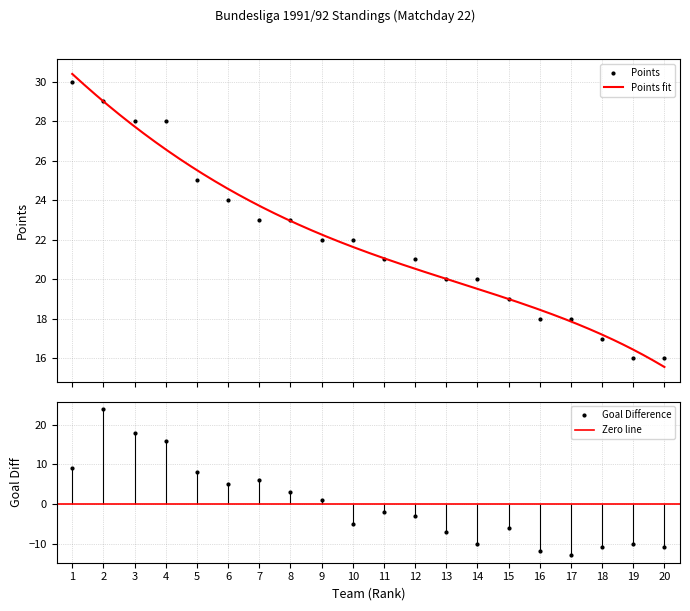

Which series has the largest range (max minus min)?

Goal Difference